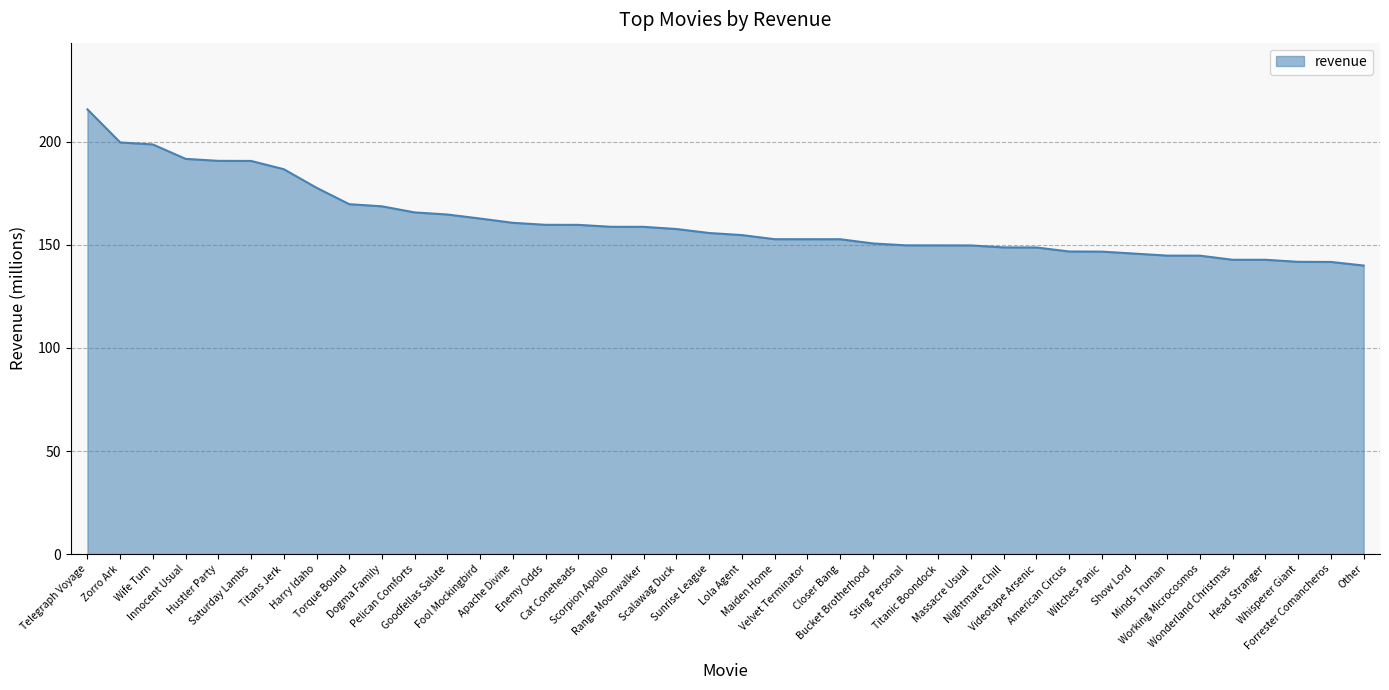

What is the greatest value displayed?

215.8